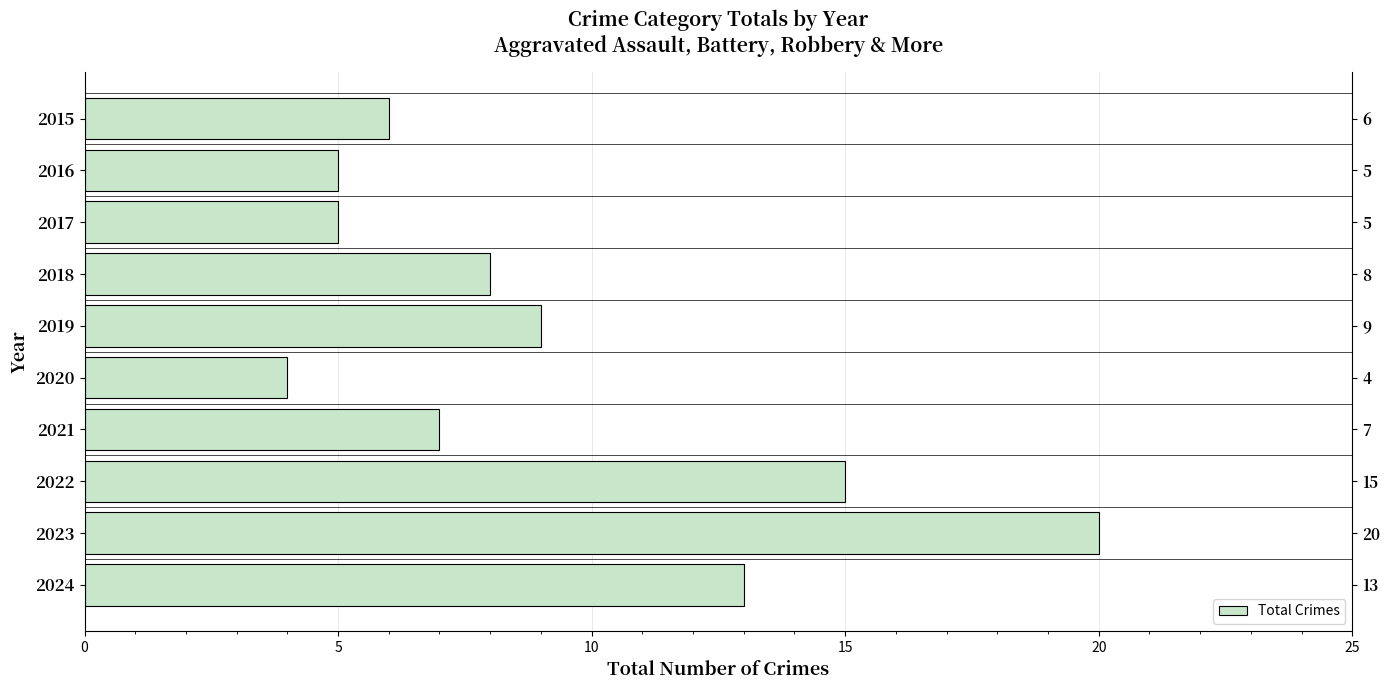

Which has a higher value, 2022 or 2016?

2022